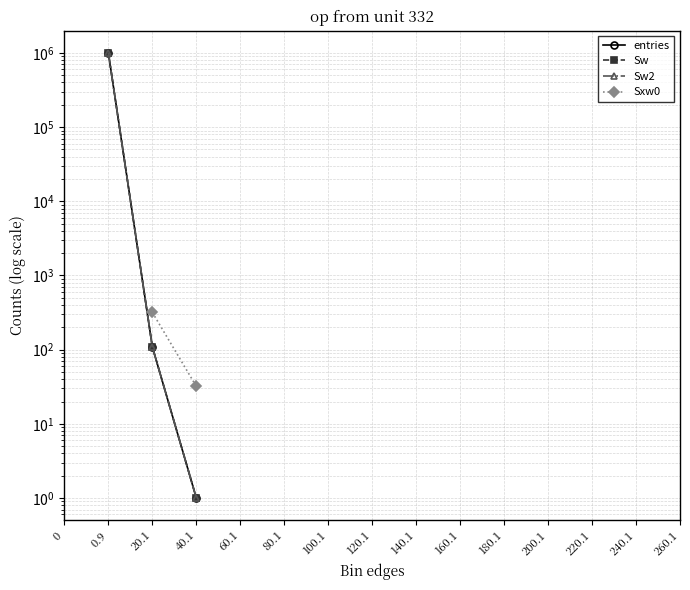

Count the number of data series in this chart.

4